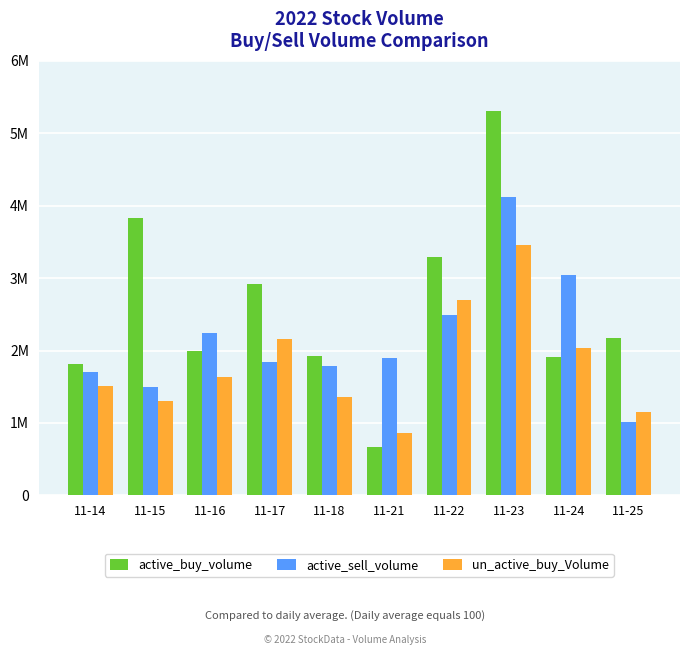

Are the bars horizontal?

No